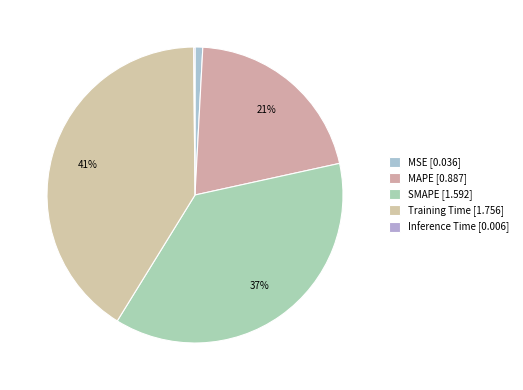

How many slices are in this pie chart?

5